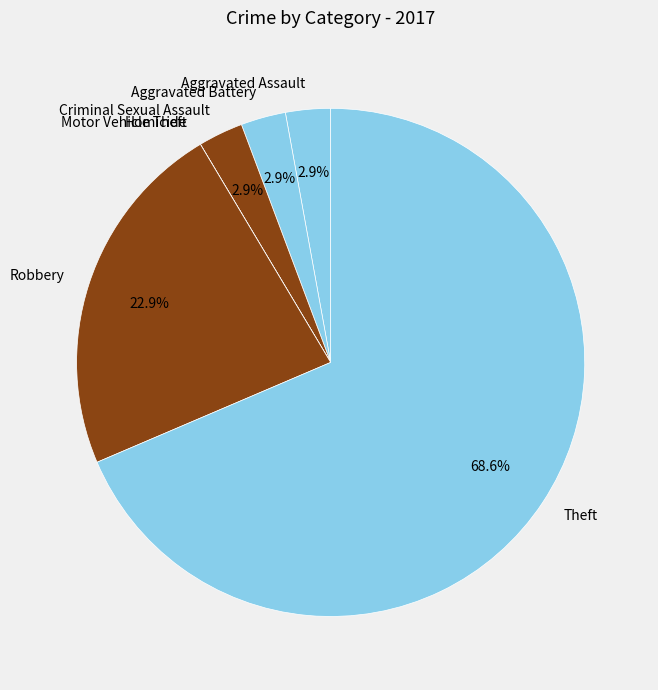

What percentage do Criminal Sexual Assault and Robbery together represent?

25.7%